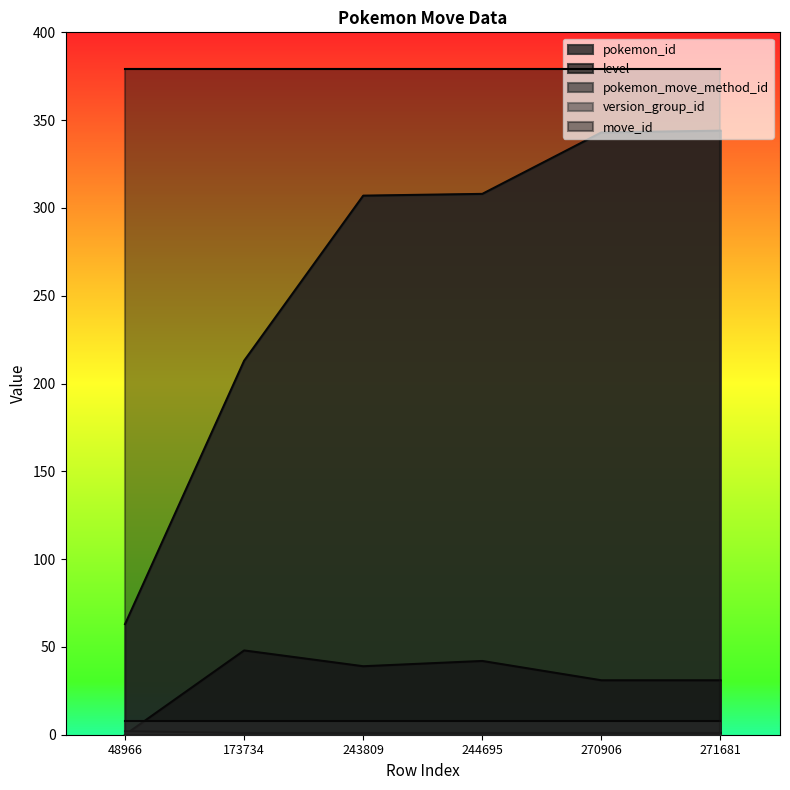

Count the number of data series in this chart.

5